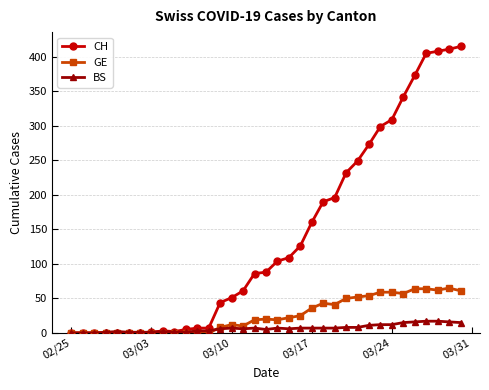

At how many categories does at least one series exceed 144?

14